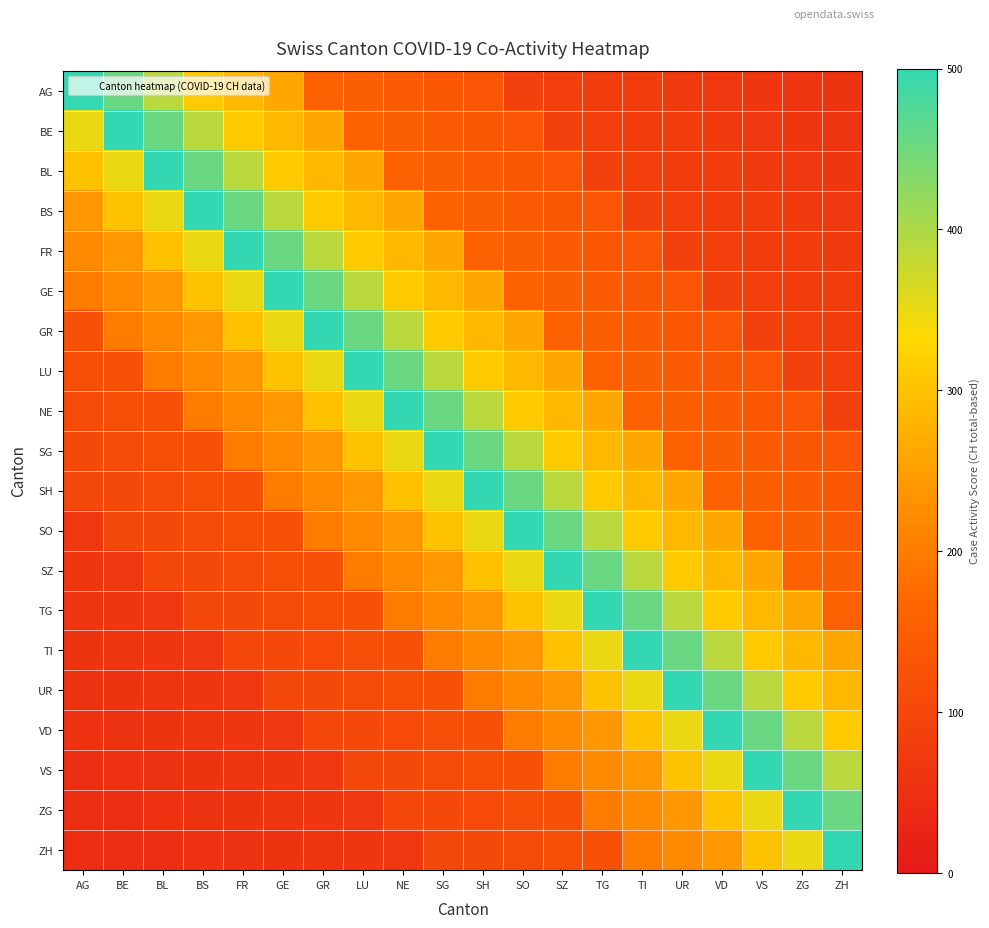

Reading left to right, what are all the values shown in this chart?

AG: AG=500.0	BE=455.0	BL=390.0	BS=312.0	FR=286.0	GE=260.0	GR=156.0	LU=149.5	NE=143.0	SG=136.5	SH=130.0	SO=87.1	SZ=83.2	TG=79.3	TI=75.4	UR=71.5	VD=67.6	VS=63.7	ZG=59.8	ZH=55.9
BE: AG=350.0	BE=500.0	BL=455.0	BS=390.0	FR=312.0	GE=286.0	GR=260.0	LU=156.0	NE=149.5	SG=143.0	SH=136.5	SO=130.0	SZ=87.1	TG=83.2	TI=79.3	UR=75.4	VD=71.5	VS=67.6	ZG=63.7	ZH=59.8
BL: AG=300.0	BE=350.0	BL=500.0	BS=455.0	FR=390.0	GE=312.0	GR=286.0	LU=260.0	NE=156.0	SG=149.5	SH=143.0	SO=136.5	SZ=130.0	TG=87.1	TI=83.2	UR=79.3	VD=75.4	VS=71.5	ZG=67.6	ZH=63.7
BS: AG=240.0	BE=300.0	BL=350.0	BS=500.0	FR=455.0	GE=390.0	GR=312.0	LU=286.0	NE=260.0	SG=156.0	SH=149.5	SO=143.0	SZ=136.5	TG=130.0	TI=87.1	UR=83.2	VD=79.3	VS=75.4	ZG=71.5	ZH=67.6
FR: AG=220.0	BE=240.0	BL=300.0	BS=350.0	FR=500.0	GE=455.0	GR=390.0	LU=312.0	NE=286.0	SG=260.0	SH=156.0	SO=149.5	SZ=143.0	TG=136.5	TI=130.0	UR=87.1	VD=83.2	VS=79.3	ZG=75.4	ZH=71.5
GE: AG=200.0	BE=220.0	BL=240.0	BS=300.0	FR=350.0	GE=500.0	GR=455.0	LU=390.0	NE=312.0	SG=286.0	SH=260.0	SO=156.0	SZ=149.5	TG=143.0	TI=136.5	UR=130.0	VD=87.1	VS=83.2	ZG=79.3	ZH=75.4
GR: AG=120.0	BE=200.0	BL=220.0	BS=240.0	FR=300.0	GE=350.0	GR=500.0	LU=455.0	NE=390.0	SG=312.0	SH=286.0	SO=260.0	SZ=156.0	TG=149.5	TI=143.0	UR=136.5	VD=130.0	VS=87.1	ZG=83.2	ZH=79.3
LU: AG=115.0	BE=120.0	BL=200.0	BS=220.0	FR=240.0	GE=300.0	GR=350.0	LU=500.0	NE=455.0	SG=390.0	SH=312.0	SO=286.0	SZ=260.0	TG=156.0	TI=149.5	UR=143.0	VD=136.5	VS=130.0	ZG=87.1	ZH=83.2
NE: AG=110.0	BE=115.0	BL=120.0	BS=200.0	FR=220.0	GE=240.0	GR=300.0	LU=350.0	NE=500.0	SG=455.0	SH=390.0	SO=312.0	SZ=286.0	TG=260.0	TI=156.0	UR=149.5	VD=143.0	VS=136.5	ZG=130.0	ZH=87.1
SG: AG=105.0	BE=110.0	BL=115.0	BS=120.0	FR=200.0	GE=220.0	GR=240.0	LU=300.0	NE=350.0	SG=500.0	SH=455.0	SO=390.0	SZ=312.0	TG=286.0	TI=260.0	UR=156.0	VD=149.5	VS=143.0	ZG=136.5	ZH=130.0
SH: AG=100.0	BE=105.0	BL=110.0	BS=115.0	FR=120.0	GE=200.0	GR=220.0	LU=240.0	NE=300.0	SG=350.0	SH=500.0	SO=455.0	SZ=390.0	TG=312.0	TI=286.0	UR=260.0	VD=156.0	VS=149.5	ZG=143.0	ZH=136.5
SO: AG=67.0	BE=100.0	BL=105.0	BS=110.0	FR=115.0	GE=120.0	GR=200.0	LU=220.0	NE=240.0	SG=300.0	SH=350.0	SO=500.0	SZ=455.0	TG=390.0	TI=312.0	UR=286.0	VD=260.0	VS=156.0	ZG=149.5	ZH=143.0
SZ: AG=64.0	BE=67.0	BL=100.0	BS=105.0	FR=110.0	GE=115.0	GR=120.0	LU=200.0	NE=220.0	SG=240.0	SH=300.0	SO=350.0	SZ=500.0	TG=455.0	TI=390.0	UR=312.0	VD=286.0	VS=260.0	ZG=156.0	ZH=149.5
TG: AG=61.0	BE=64.0	BL=67.0	BS=100.0	FR=105.0	GE=110.0	GR=115.0	LU=120.0	NE=200.0	SG=220.0	SH=240.0	SO=300.0	SZ=350.0	TG=500.0	TI=455.0	UR=390.0	VD=312.0	VS=286.0	ZG=260.0	ZH=156.0
TI: AG=58.0	BE=61.0	BL=64.0	BS=67.0	FR=100.0	GE=105.0	GR=110.0	LU=115.0	NE=120.0	SG=200.0	SH=220.0	SO=240.0	SZ=300.0	TG=350.0	TI=500.0	UR=455.0	VD=390.0	VS=312.0	ZG=286.0	ZH=260.0
UR: AG=55.0	BE=58.0	BL=61.0	BS=64.0	FR=67.0	GE=100.0	GR=105.0	LU=110.0	NE=115.0	SG=120.0	SH=200.0	SO=220.0	SZ=240.0	TG=300.0	TI=350.0	UR=500.0	VD=455.0	VS=390.0	ZG=312.0	ZH=286.0
VD: AG=52.0	BE=55.0	BL=58.0	BS=61.0	FR=64.0	GE=67.0	GR=100.0	LU=105.0	NE=110.0	SG=115.0	SH=120.0	SO=200.0	SZ=220.0	TG=240.0	TI=300.0	UR=350.0	VD=500.0	VS=455.0	ZG=390.0	ZH=312.0
VS: AG=49.0	BE=52.0	BL=55.0	BS=58.0	FR=61.0	GE=64.0	GR=67.0	LU=100.0	NE=105.0	SG=110.0	SH=115.0	SO=120.0	SZ=200.0	TG=220.0	TI=240.0	UR=300.0	VD=350.0	VS=500.0	ZG=455.0	ZH=390.0
ZG: AG=46.0	BE=49.0	BL=52.0	BS=55.0	FR=58.0	GE=61.0	GR=64.0	LU=67.0	NE=100.0	SG=105.0	SH=110.0	SO=115.0	SZ=120.0	TG=200.0	TI=220.0	UR=240.0	VD=300.0	VS=350.0	ZG=500.0	ZH=455.0
ZH: AG=43.0	BE=46.0	BL=49.0	BS=52.0	FR=55.0	GE=58.0	GR=61.0	LU=64.0	NE=67.0	SG=100.0	SH=105.0	SO=110.0	SZ=115.0	TG=120.0	TI=200.0	UR=220.0	VD=240.0	VS=300.0	ZG=350.0	ZH=500.0